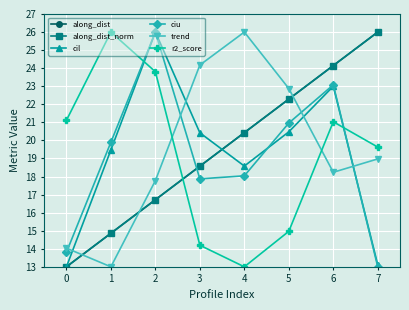

Is this an area chart (filled region under the line)?

No